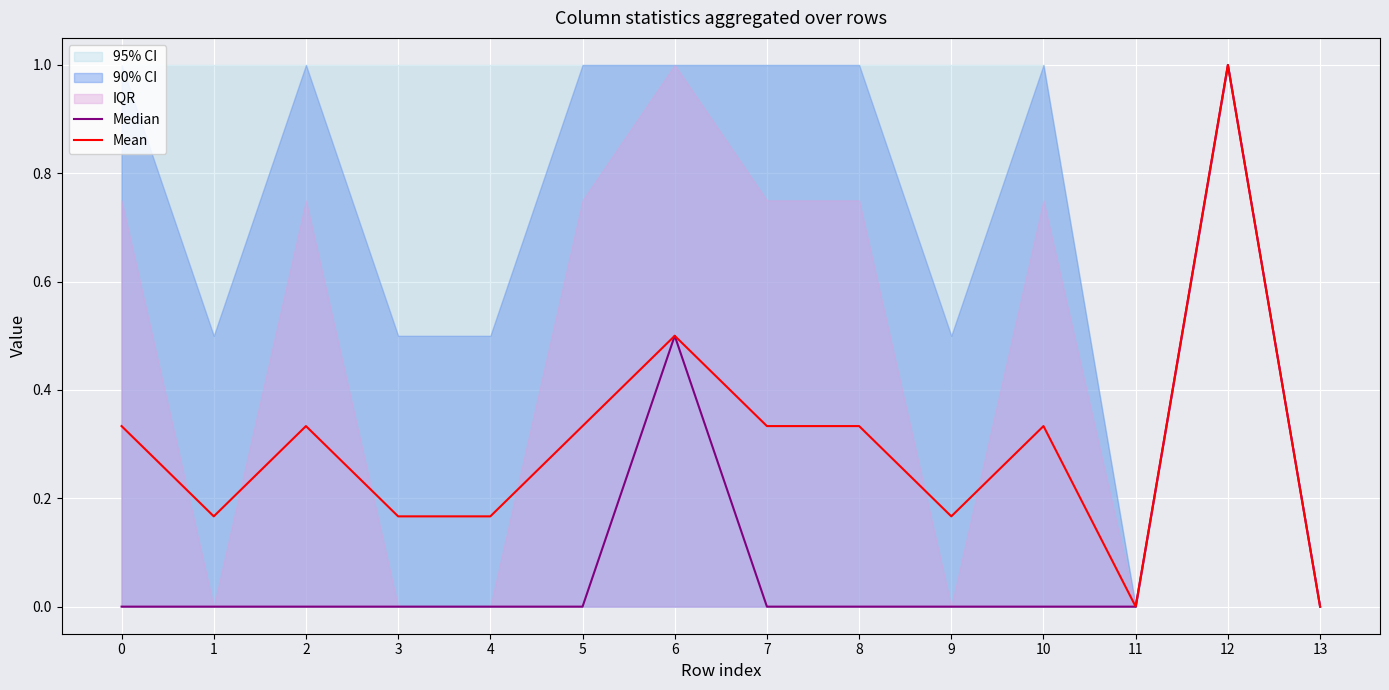

Reading left to right, what are all the values shown in this chart?

Median: 0.0	0.0	0.0	0.0	0.0	0.0	0.5	0.0	0.0	0.0	0.0	0.0	1.0	0.0
Mean: 0.3	0.2	0.3	0.2	0.2	0.3	0.5	0.3	0.3	0.2	0.3	0.0	1.0	0.0